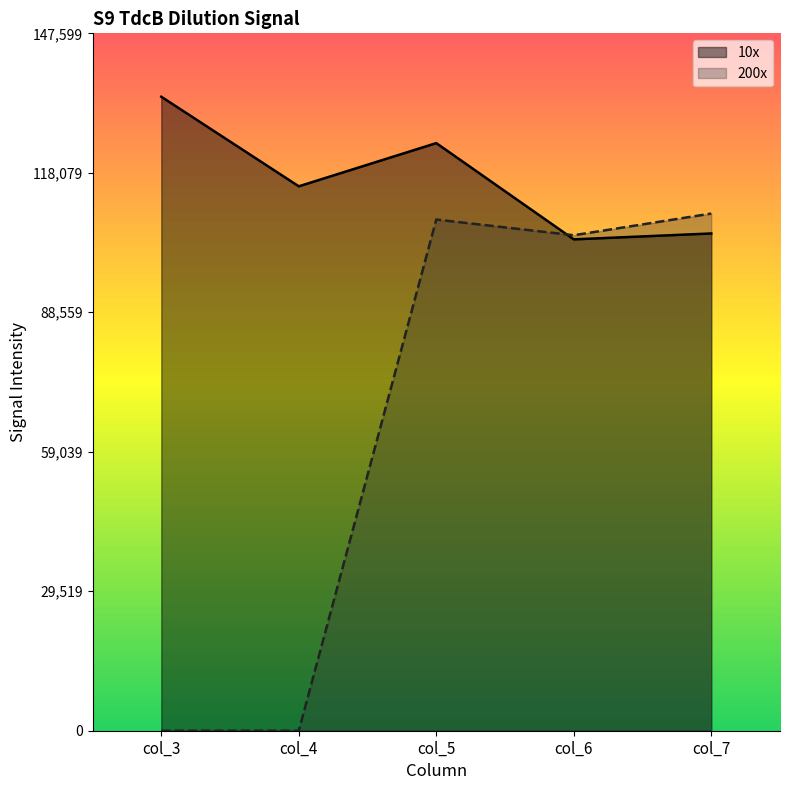

How many interior local valleys does the 200x series have?

1